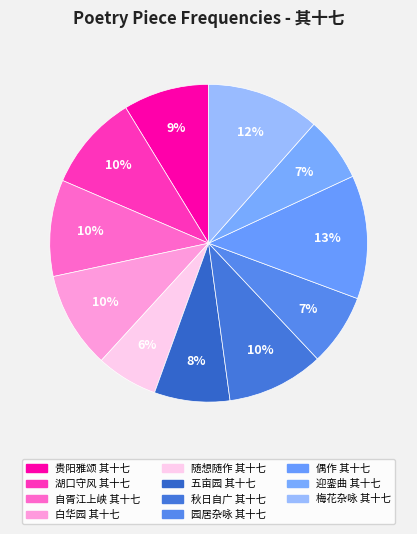

Which slice is the largest?

偶作 其十七